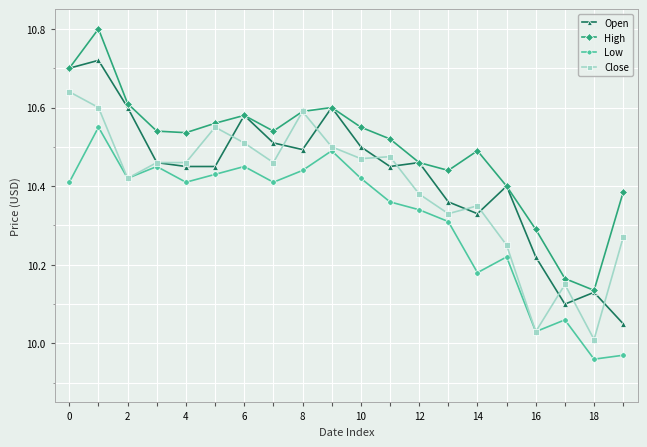

True or false: Low and High intersect in this chart.

False